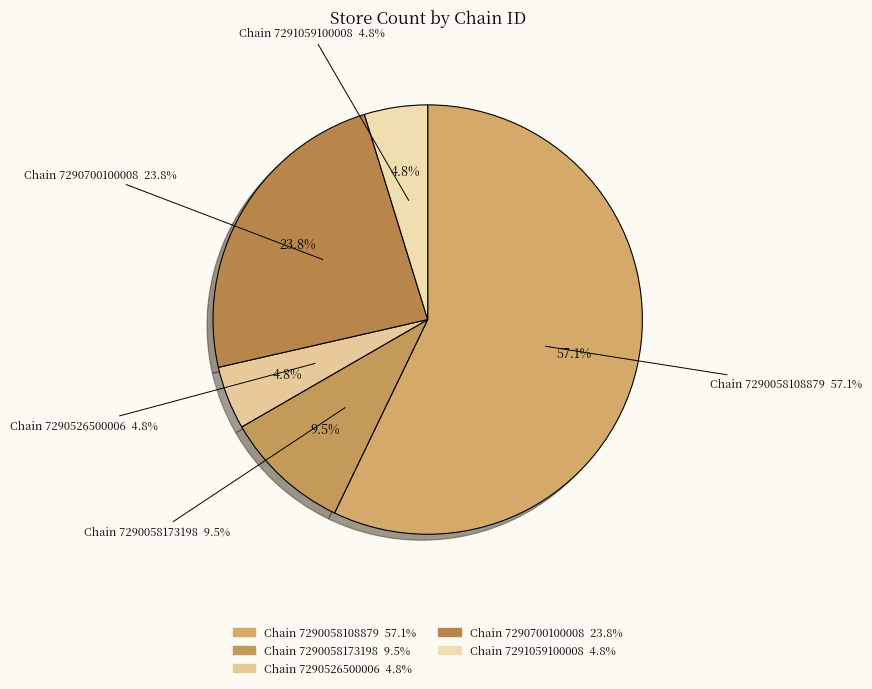

To the nearest percent, what is the combined percentage of 7290700100008 and 7290058173198?

33%